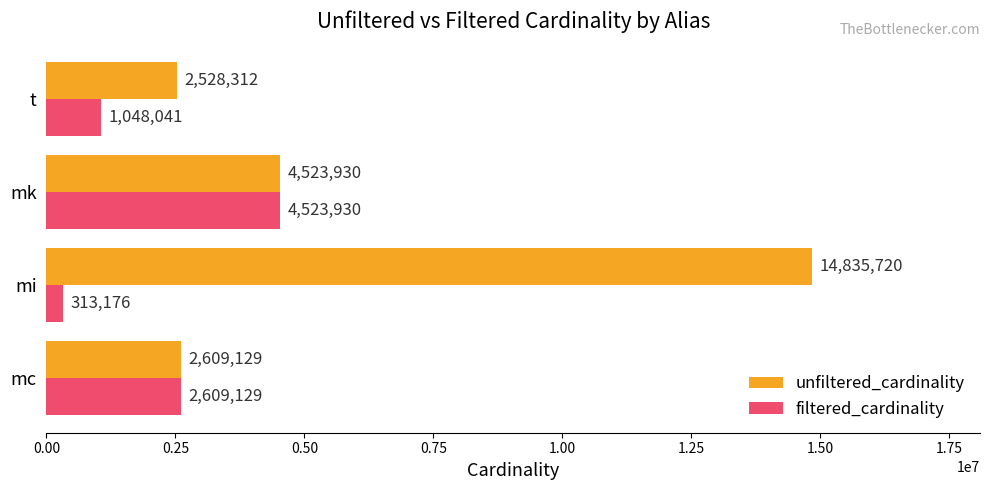

At which label does filtered_cardinality reach its minimum?

mi